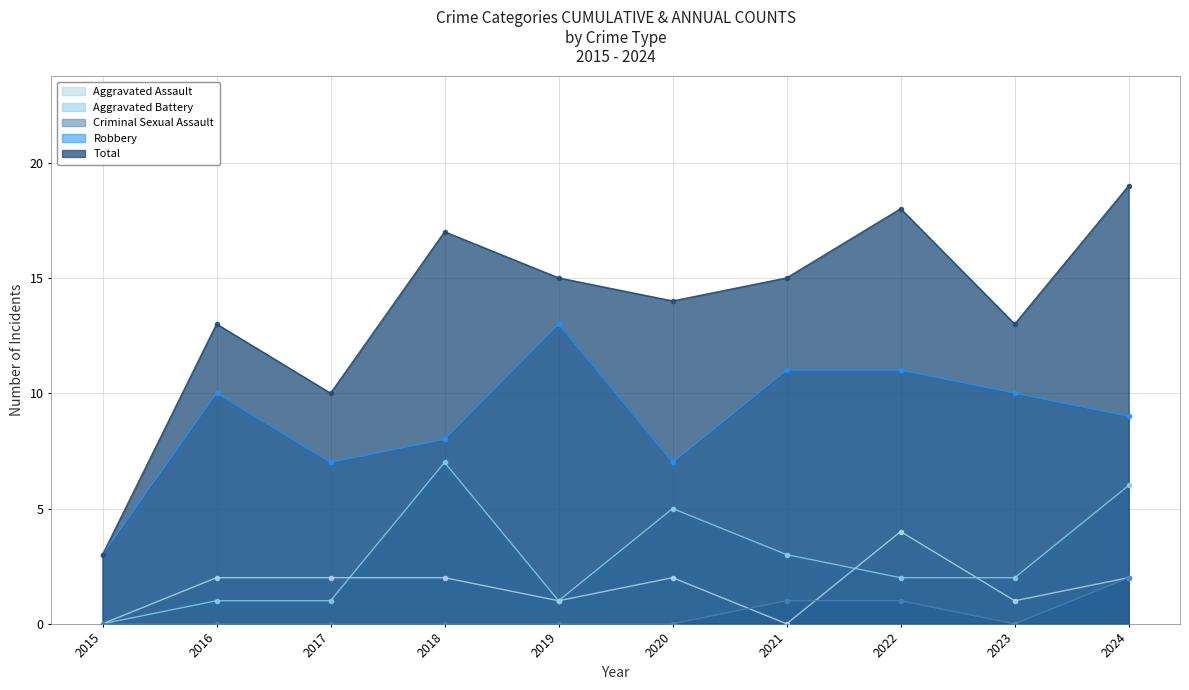

What is the difference between the second highest and second lowest values in the Aggravated Battery series?

5